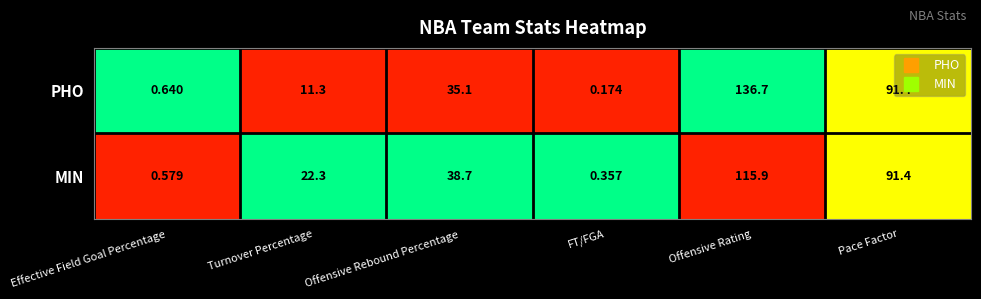

Rank the series by their average value, from lowest to highest.

MIN, PHO